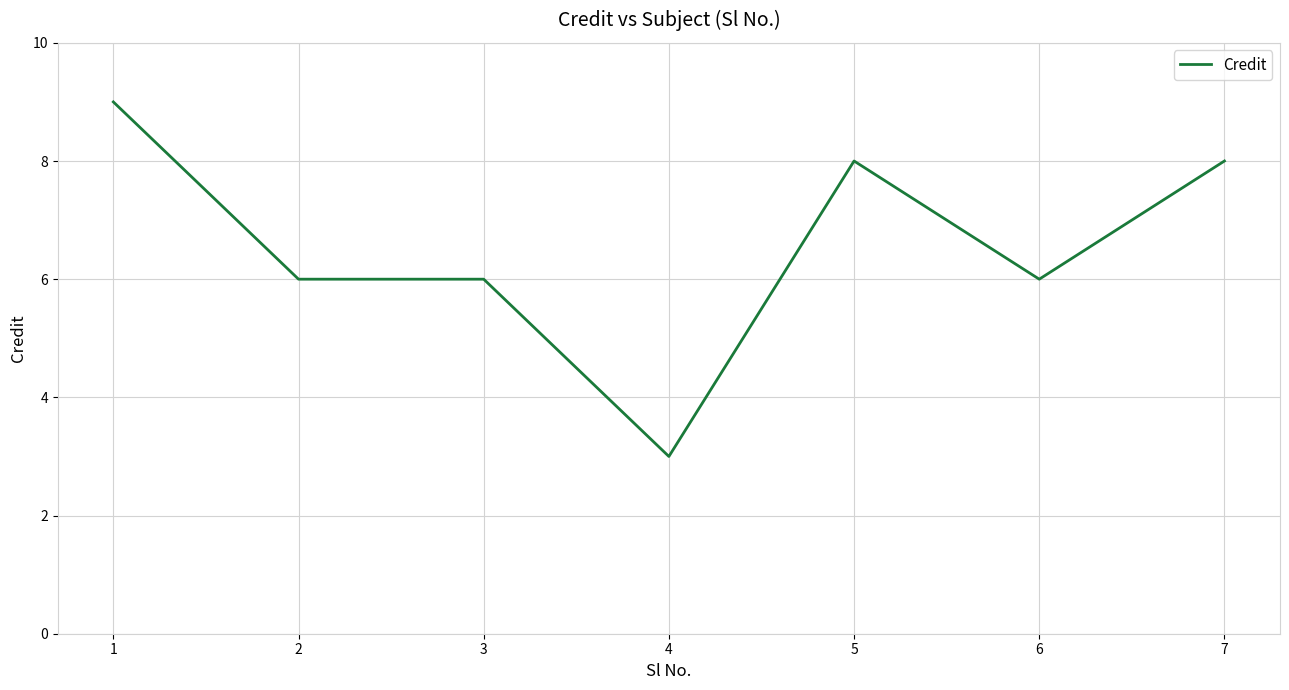

Reading right to left, extract all data points from this chart.

7=8	6=6	5=8	4=3	3=6	2=6	1=9